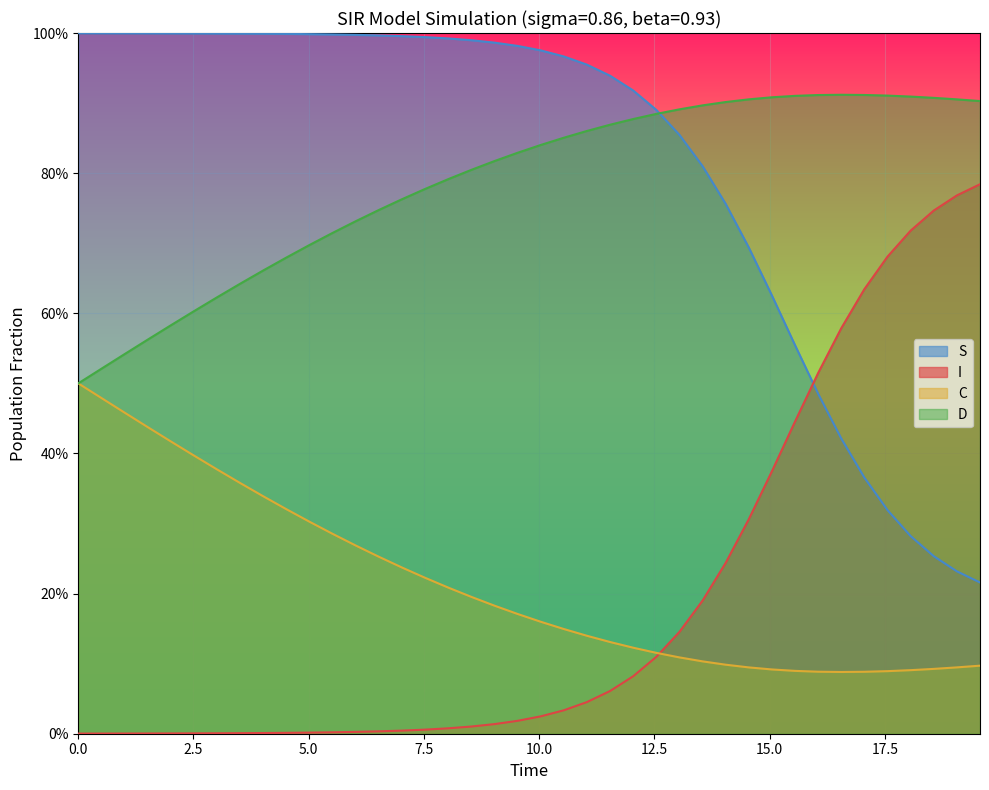

True or false: S and D cross at least once.

True